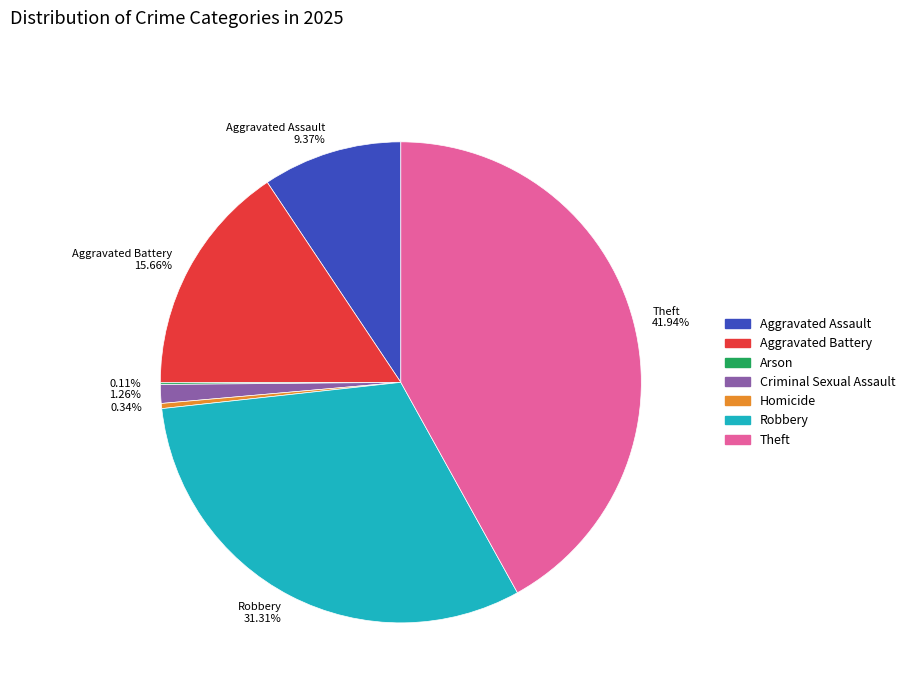

What portion of the pie excludes Aggravated Battery?

84.3%